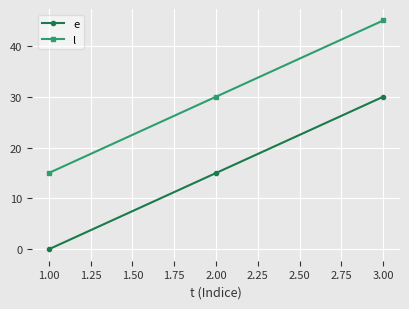

How many lines are shown in the chart?

2